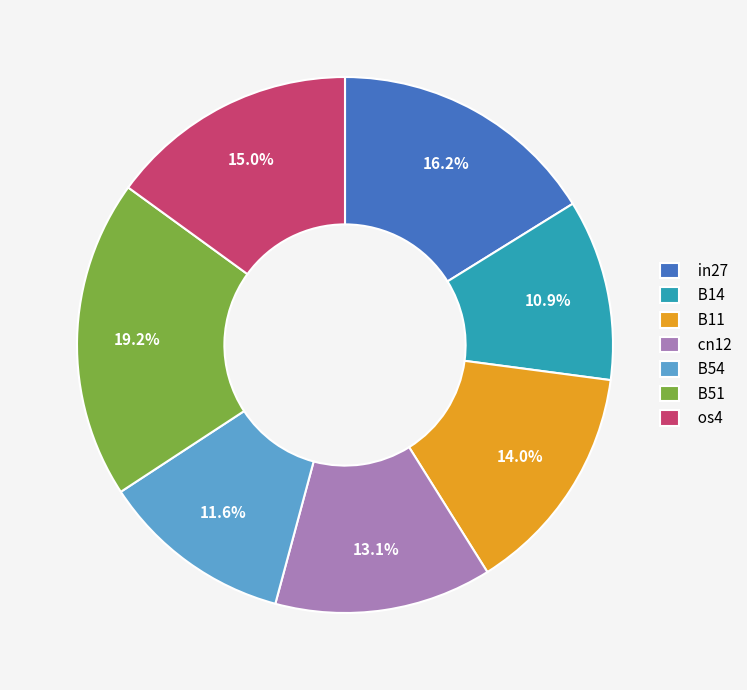

Rank the categories by value from highest to lowest.

B51, in27, os4, B11, cn12, B54, B14